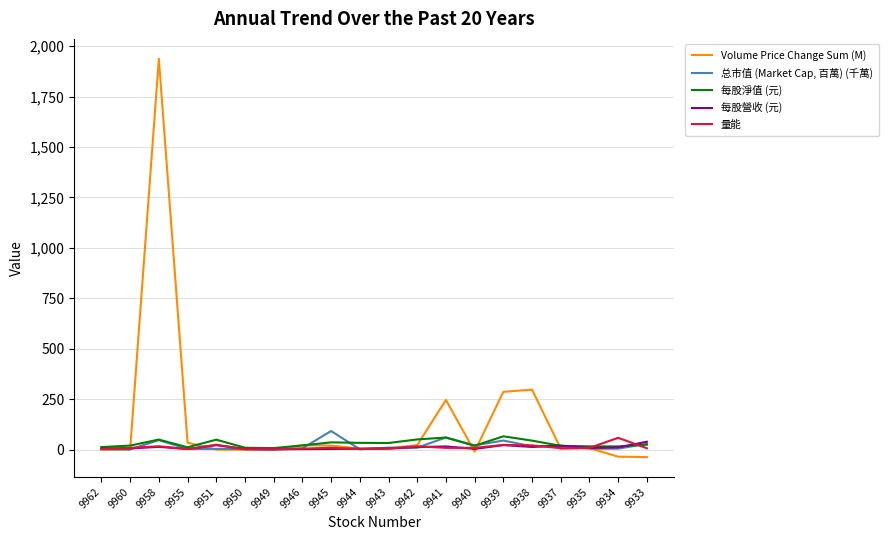

How many lines are shown in the chart?

5